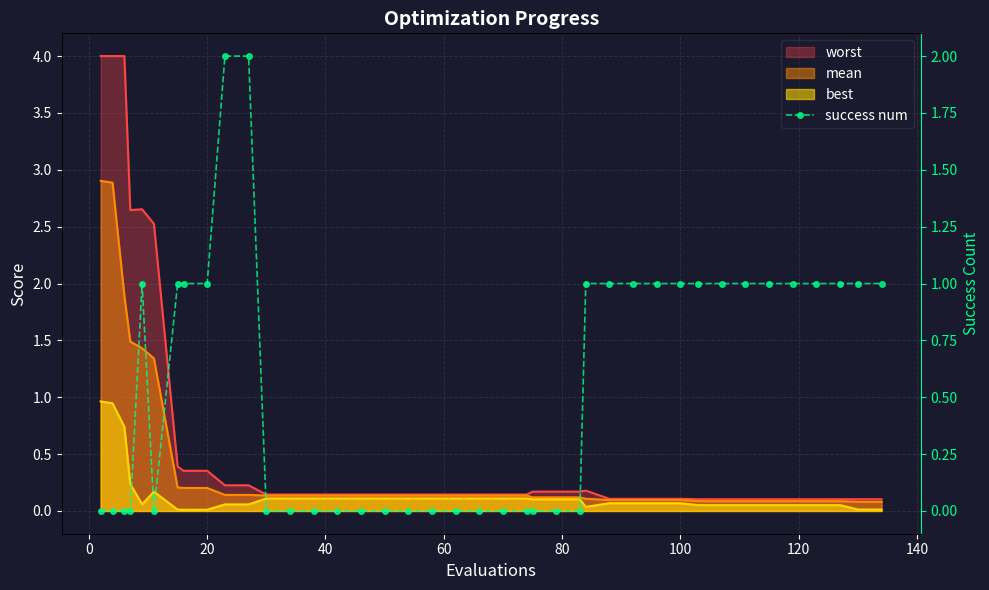

What is the average value?

1